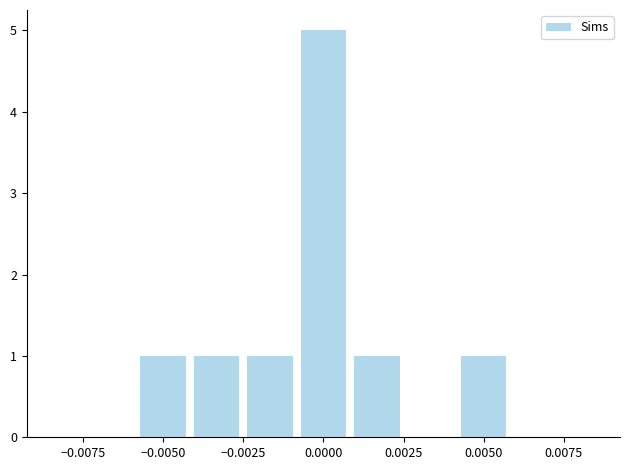

What is the maximum value shown in the chart?

5